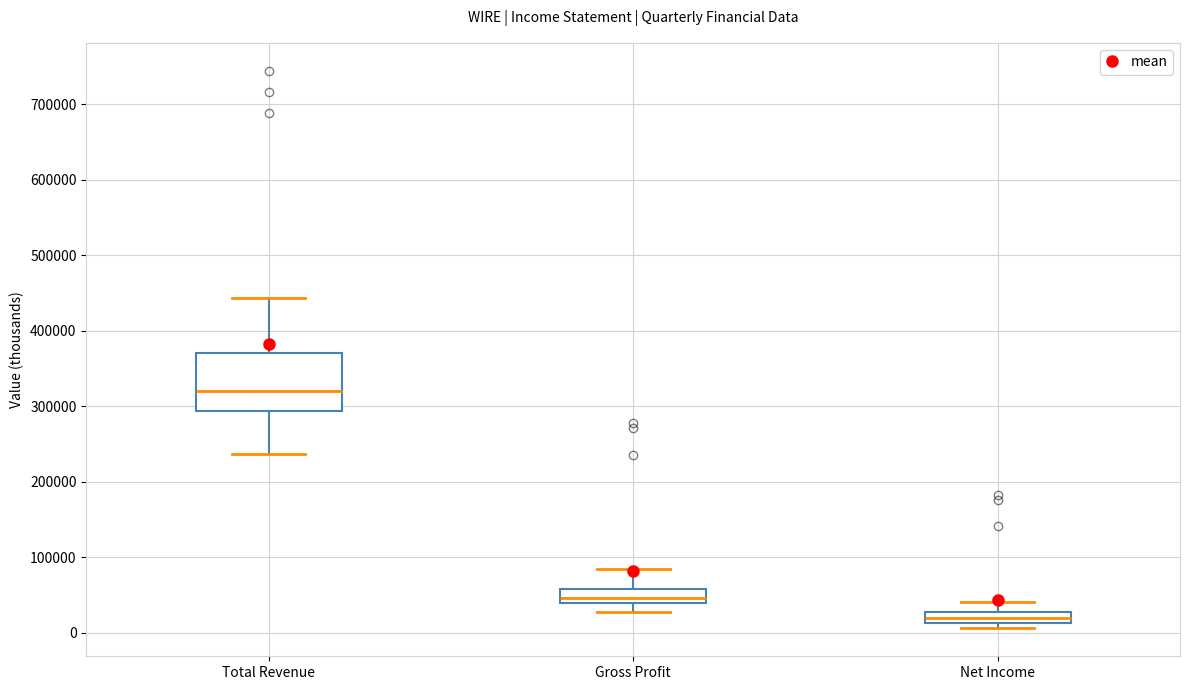

Where does the upper whisker of the box for Total Revenue end on the y-axis? The values are not printed on the chart, so give them approximately, as read against the axis.

440000